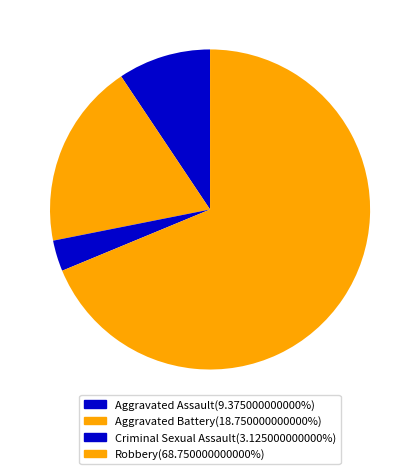

How many segments does this pie chart have?

4